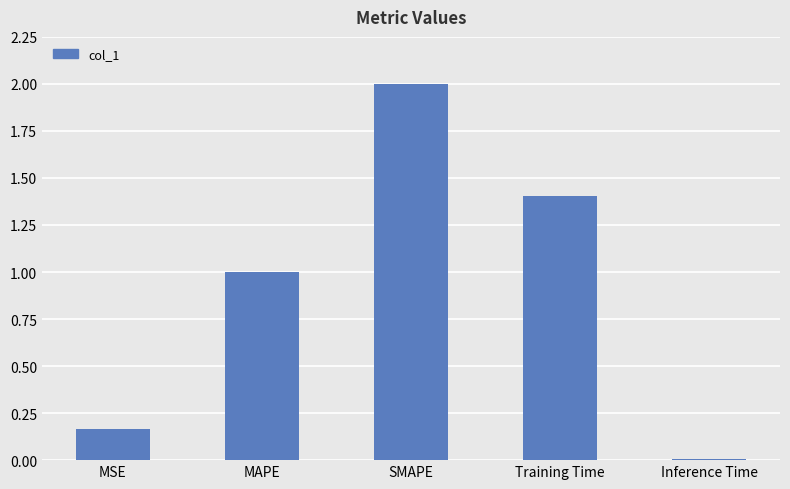

Are the bars grouped side by side (vs. stacked)?

No